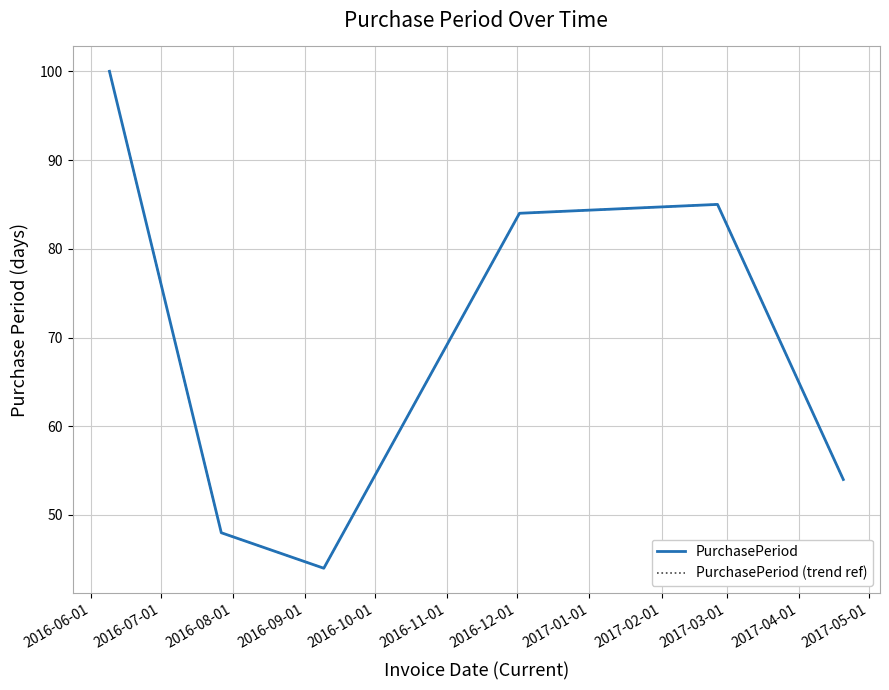

What is the label of the 6th point from the right?

2016-06-01